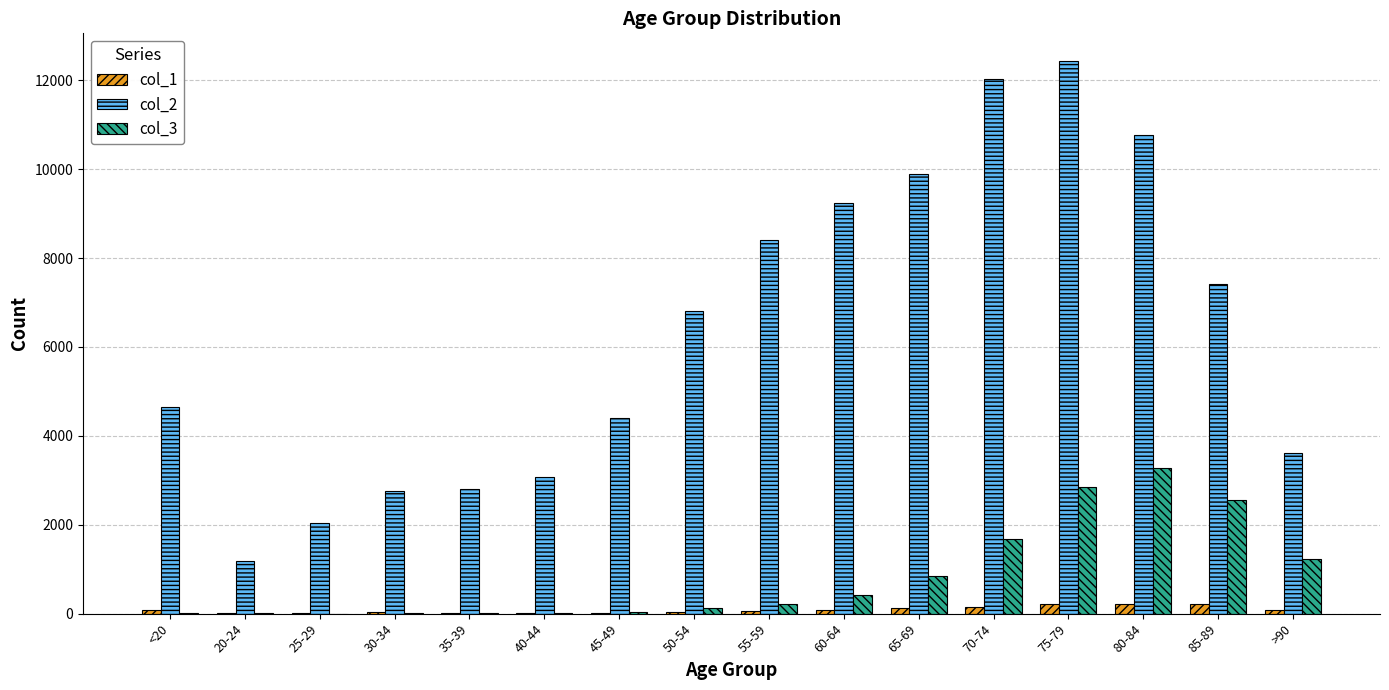

What is the sum of all col_3 values?

13343